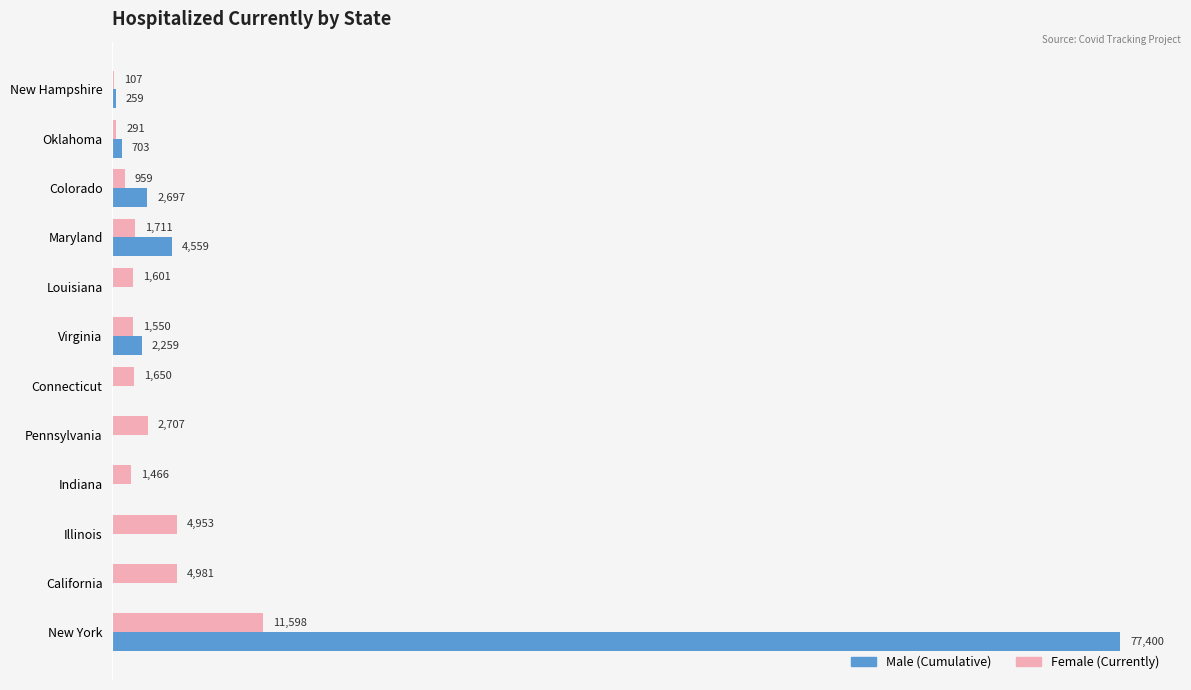

At which category is the sum across all series the highest?

New York